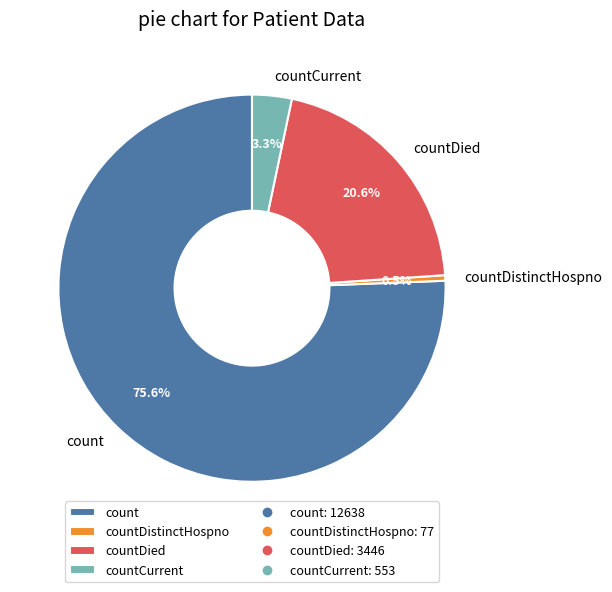

What percentage is the count slice, to the nearest percent?

76%